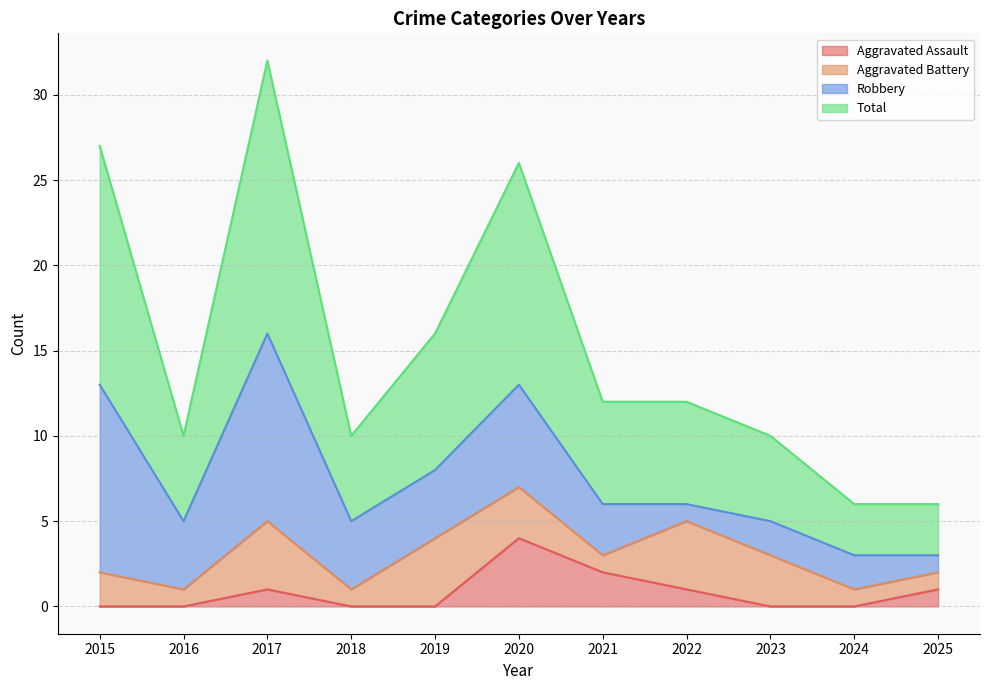

The value of Total at 2025 is 9. True or false?

False